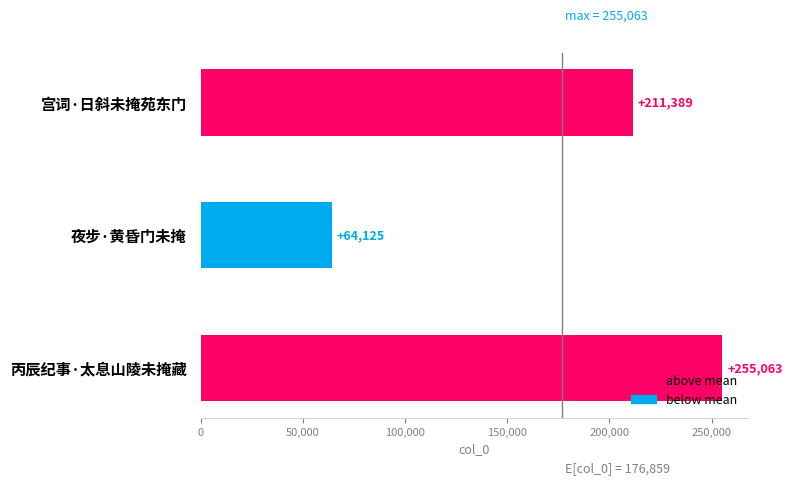

What is the value of the 3rd bar from the top?

255063